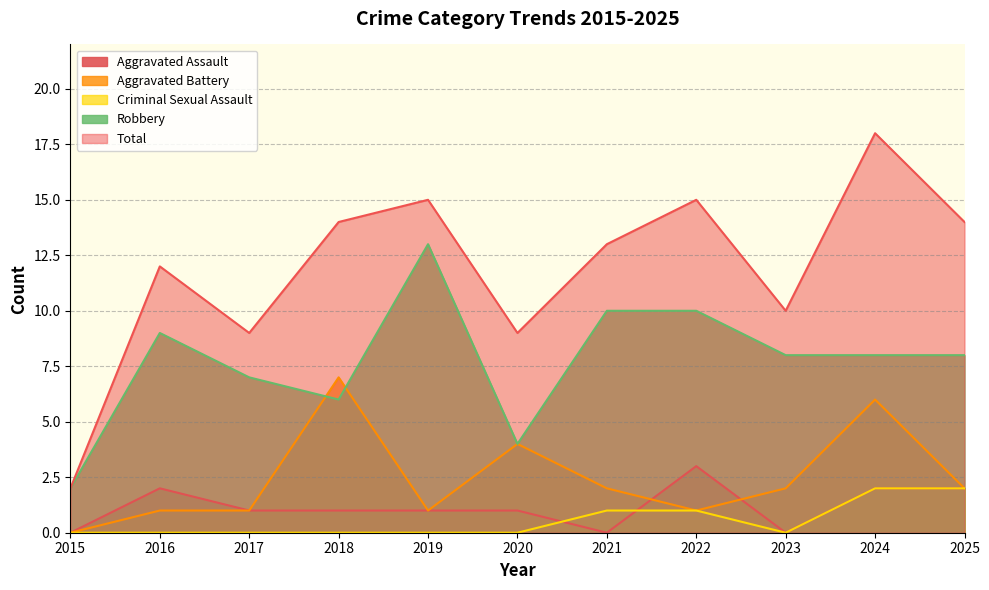

Between 2017 and 2021, which series saw the biggest shift?

Total